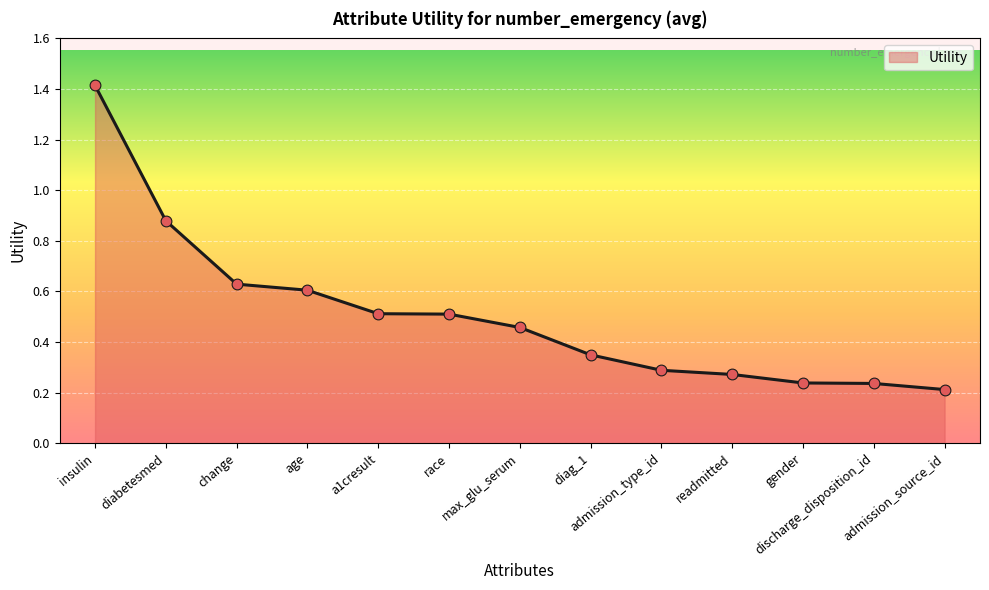

What is the change in value from max_glu_serum to discharge_disposition_id?

-0.2